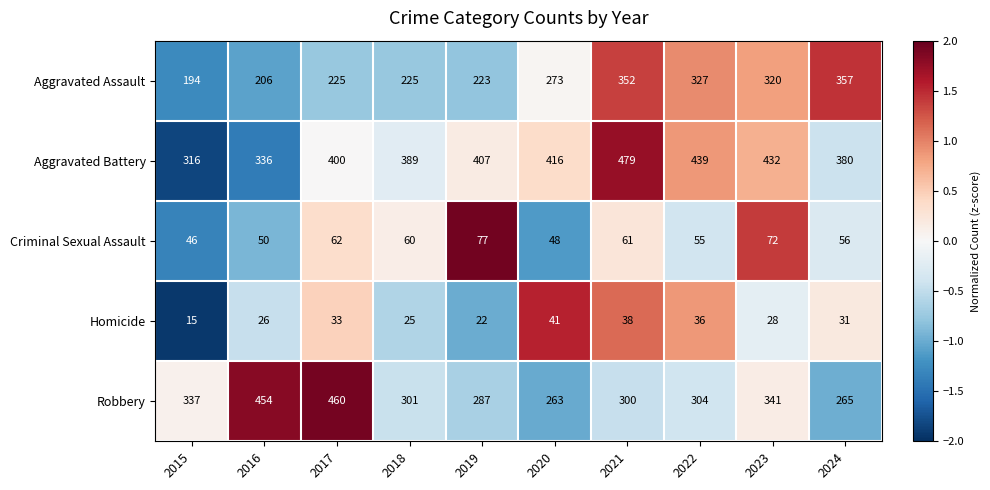

Which series has the widest spread of values?

Robbery